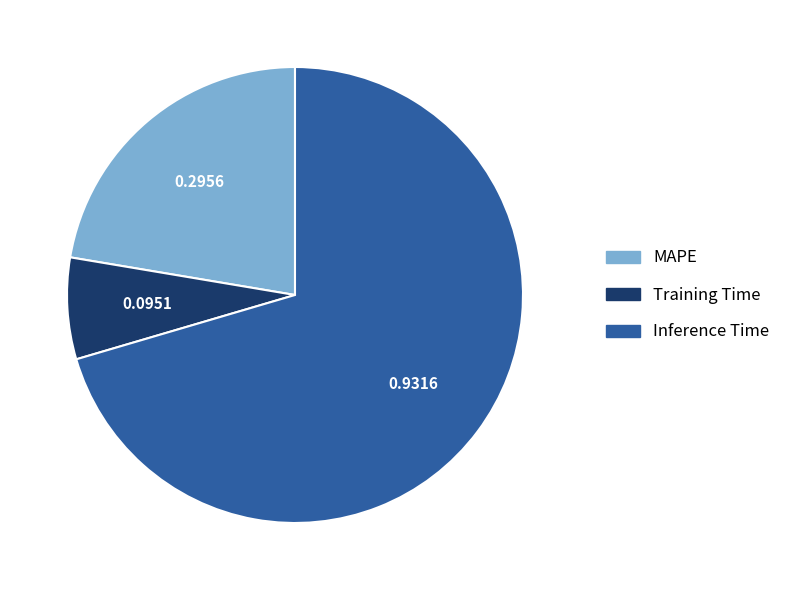

What is the majority slice?

Inference Time